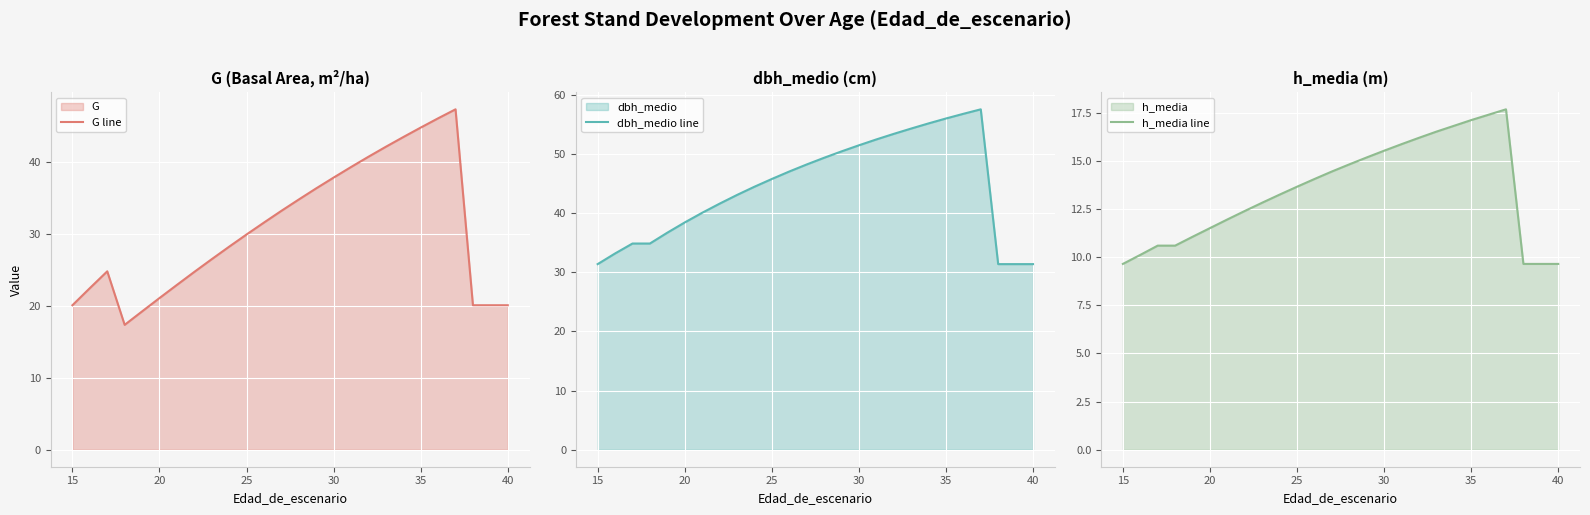

At which label does G line first exceed 29?

25